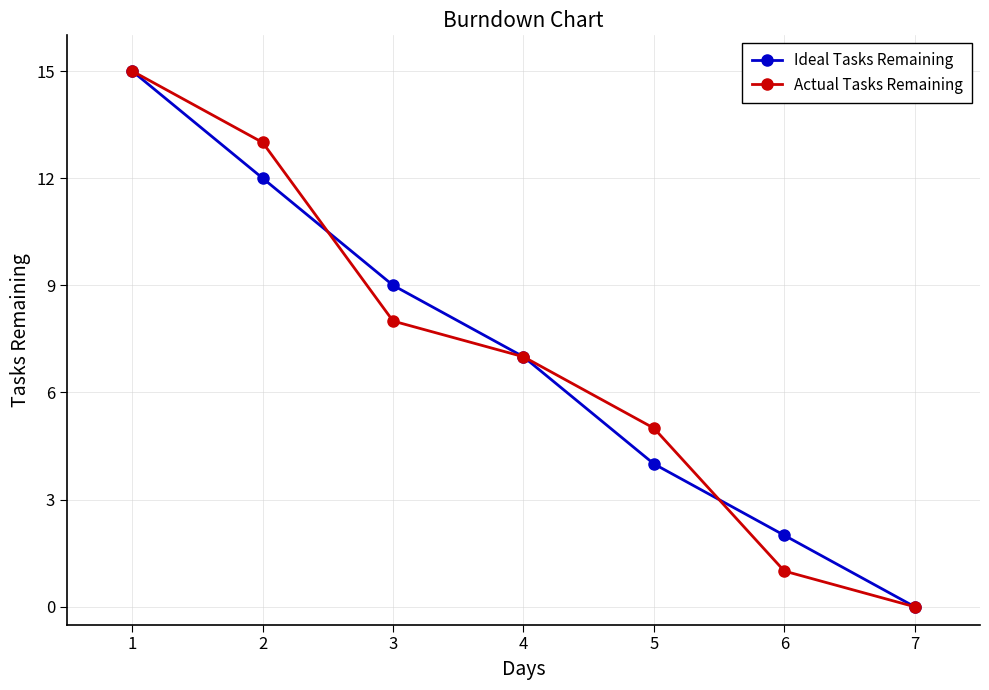

The Actual Tasks Remaining series shows 0 at 7. True or false?

True